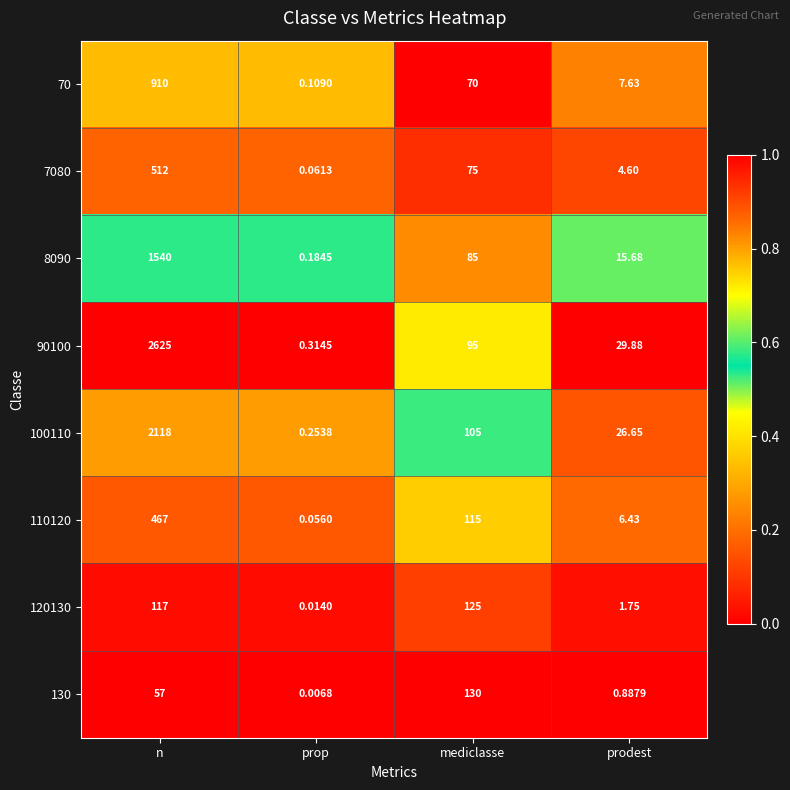

Which category has the highest value across all series?

n